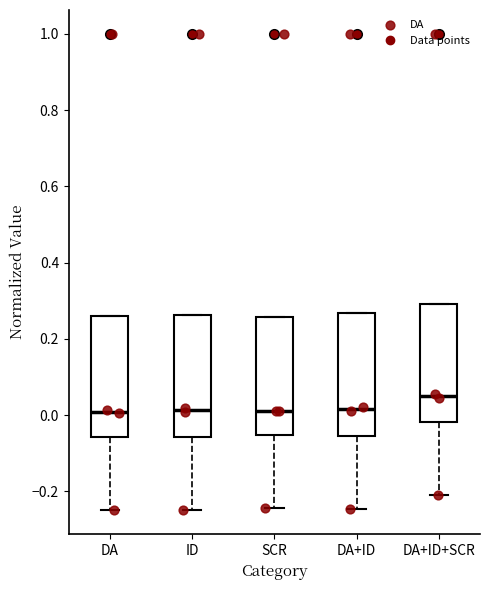

Where does the median line of the box for DA+ID sit on the y-axis? The values are not printed on the chart, so give them approximately, as read against the axis.

0.02